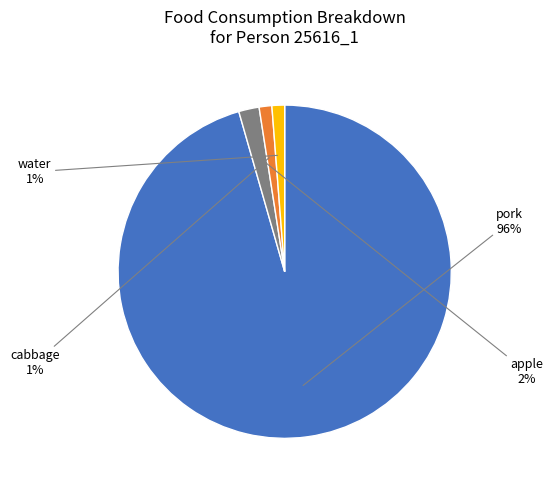

To the nearest percent, what portion does cabbage represent?

1%